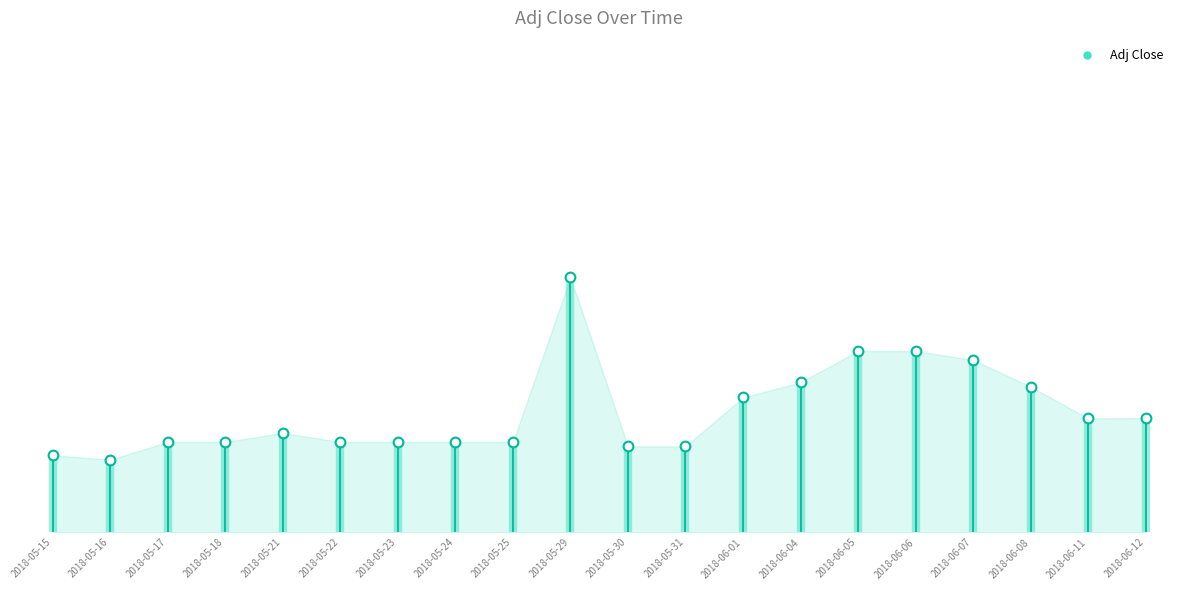

How many points are lower than both their immediate neighbors (excluding endpoints)?

2